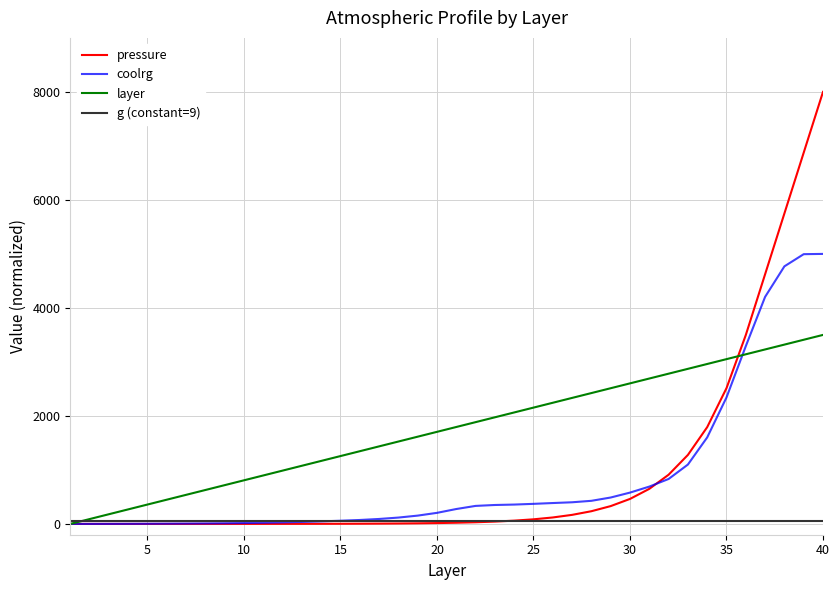

Which series has the largest range (max minus min)?

pressure